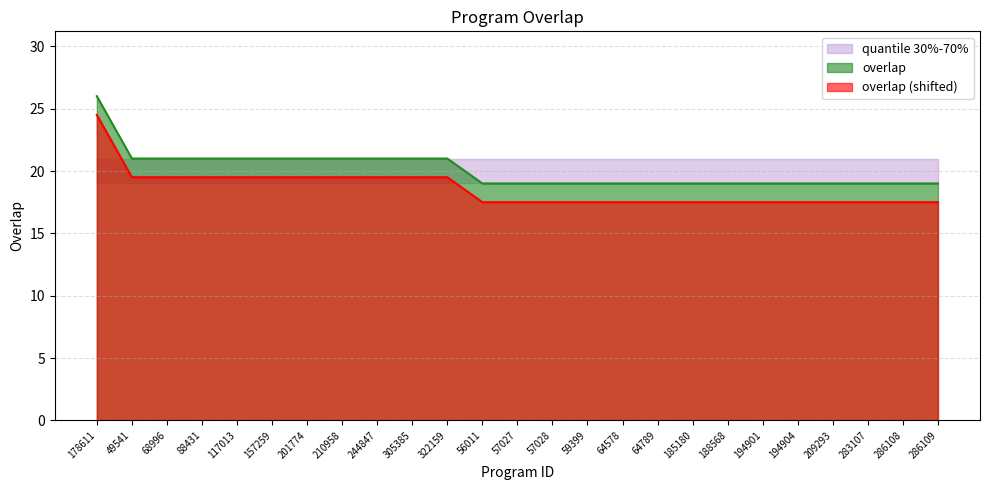

Is it true that the value at 209293 is 6?

False